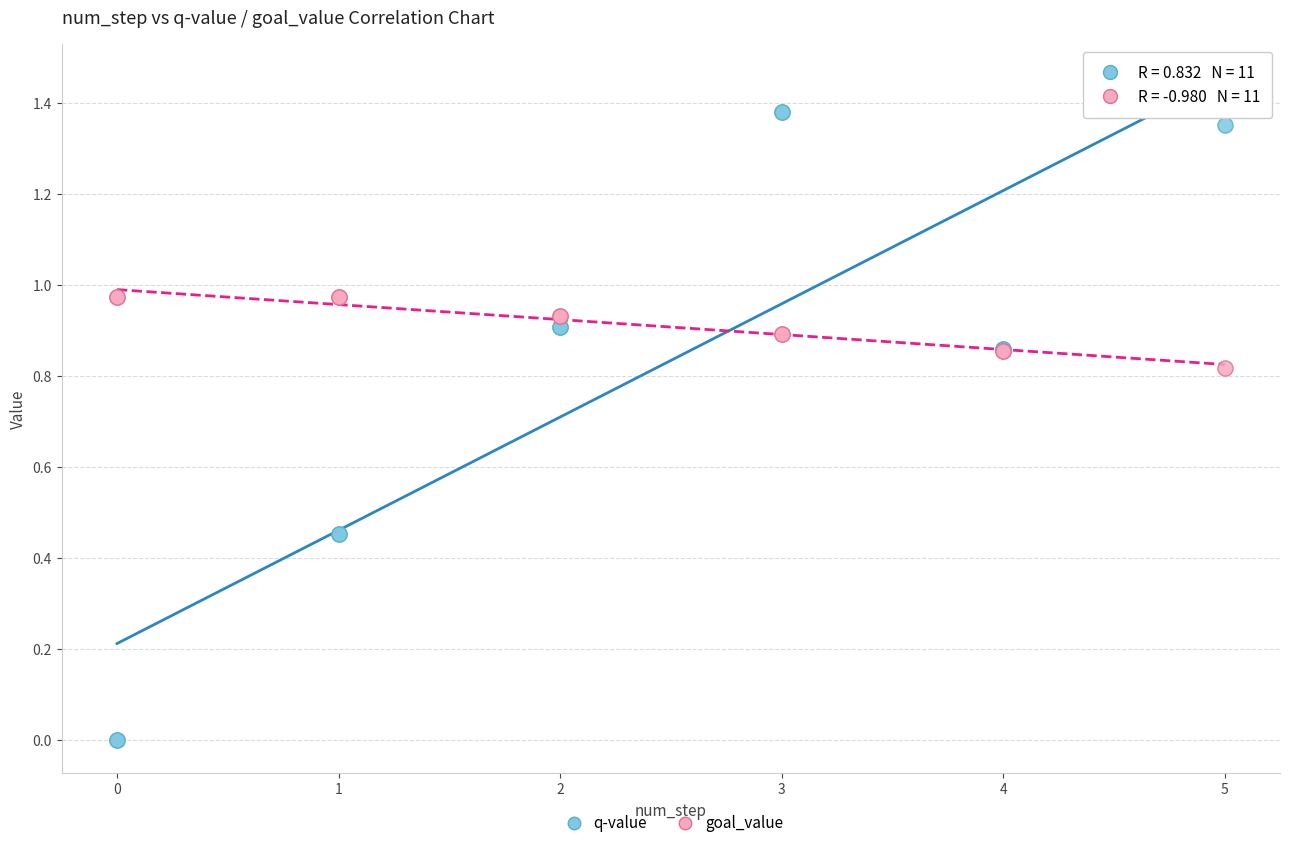

Which series has the widest spread of Y values?

q-value